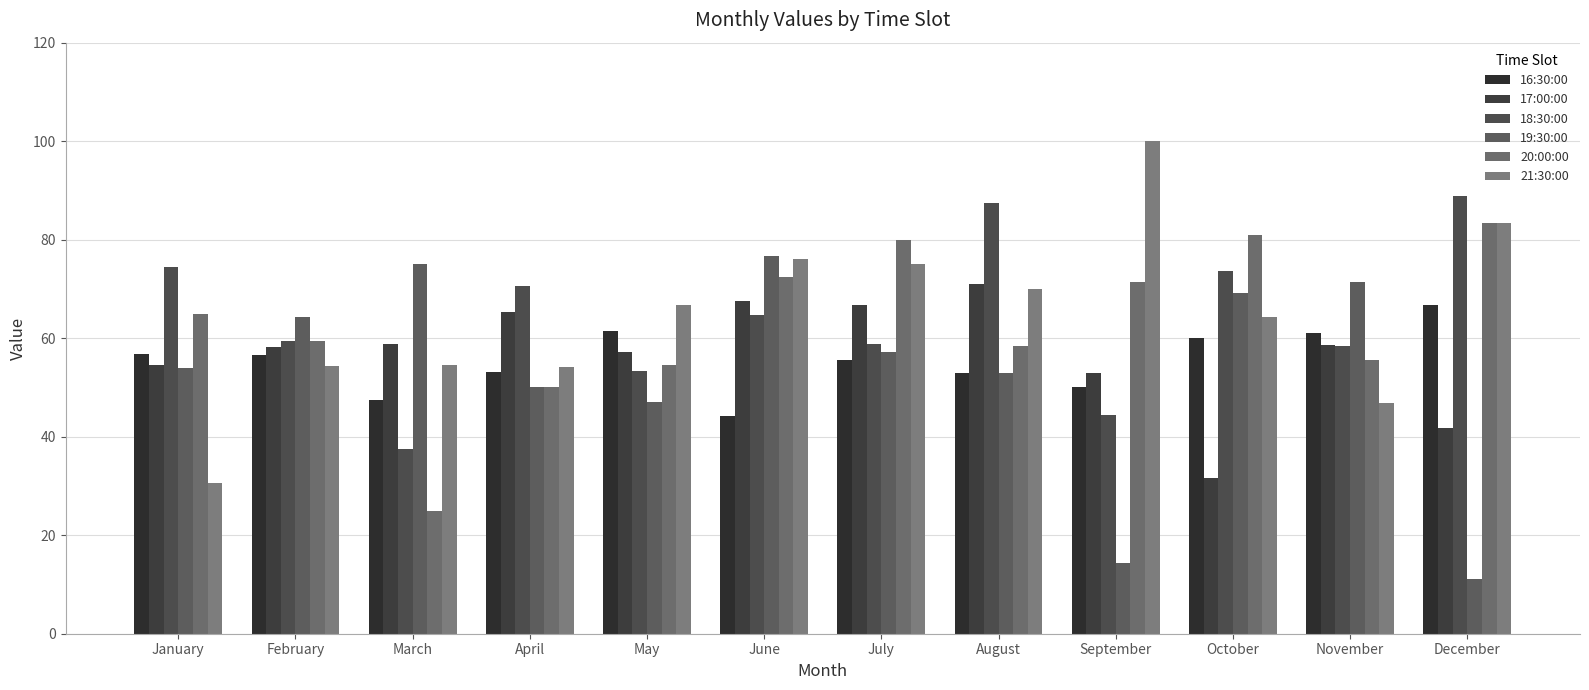

True or false: 19:30:00 has a value of 34.0 at February.

False